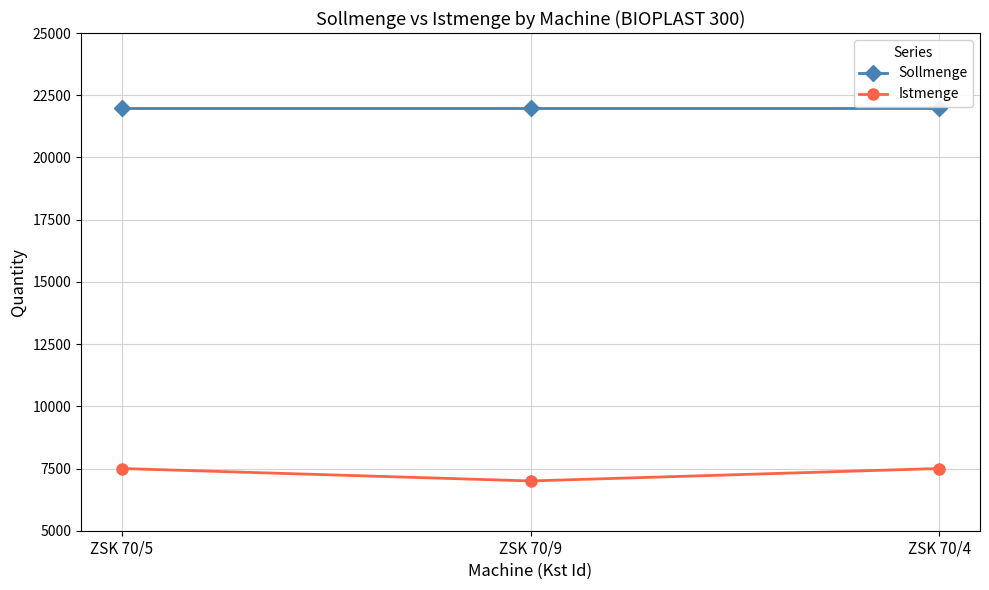

The Istmenge series shows 7500 at ZSK 70/5. True or false?

True